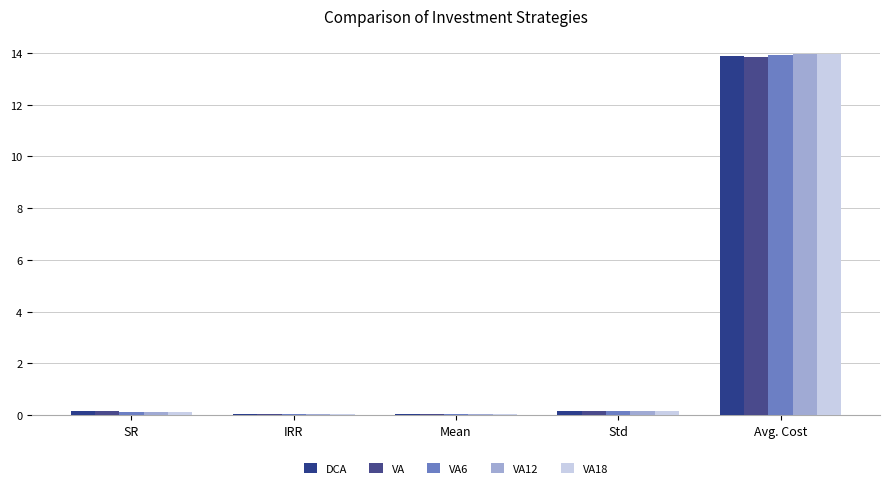

At which label is DCA closest to 6?

Std